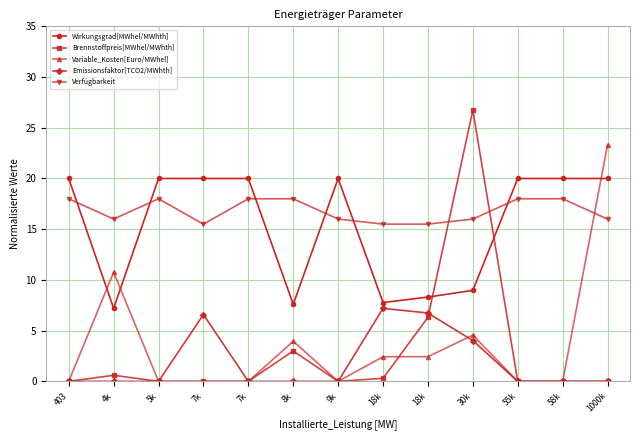

How many lines are shown in the chart?

5